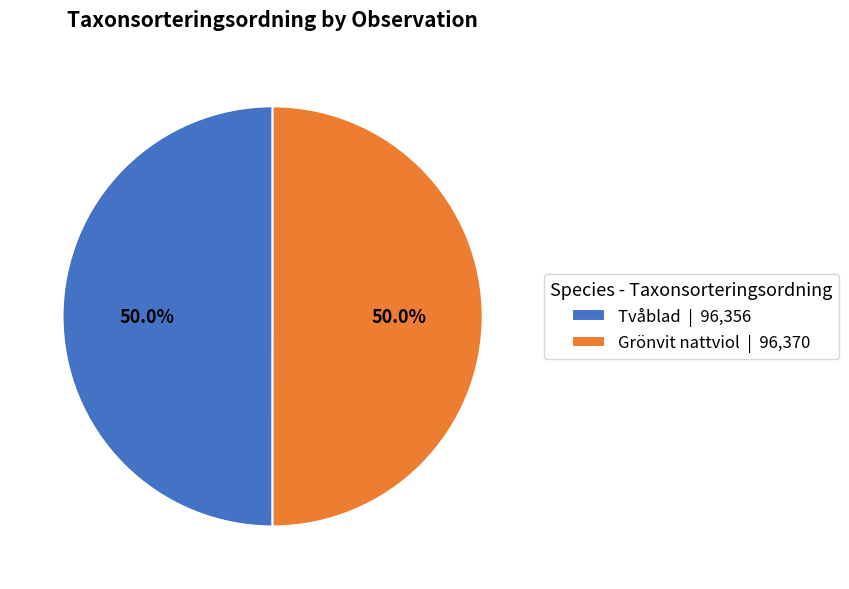

Is the sum of Grönvit nattviol | 96,370 and Tvåblad | 96,356 greater than half?

Yes